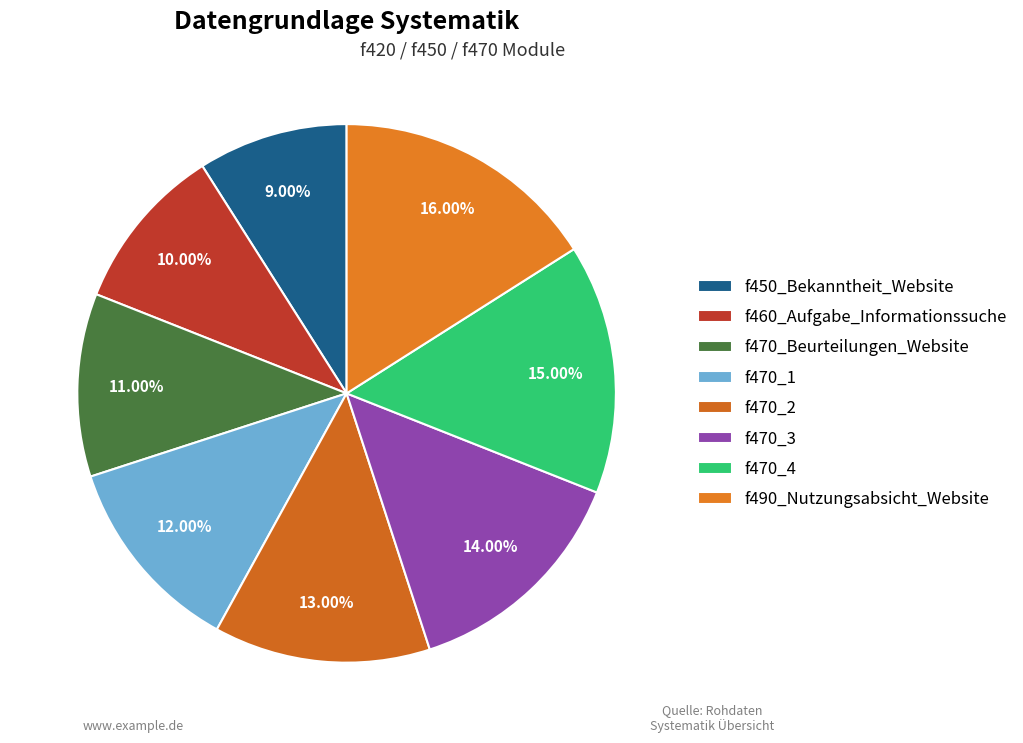

Combined, do f490_Nutzungsabsicht_Website and f470_4 account for over 50%?

No